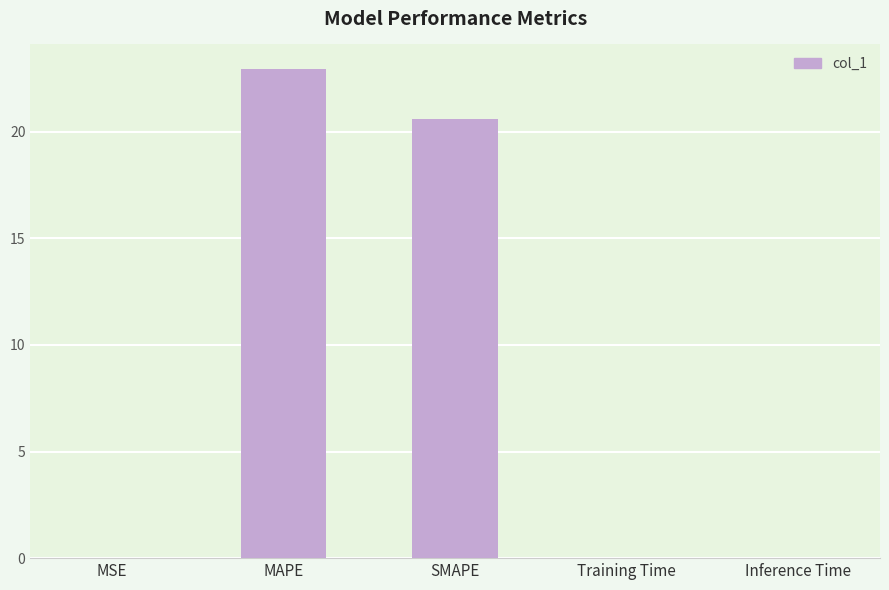

The chart shows a value of 20.6 at SMAPE. True or false?

True